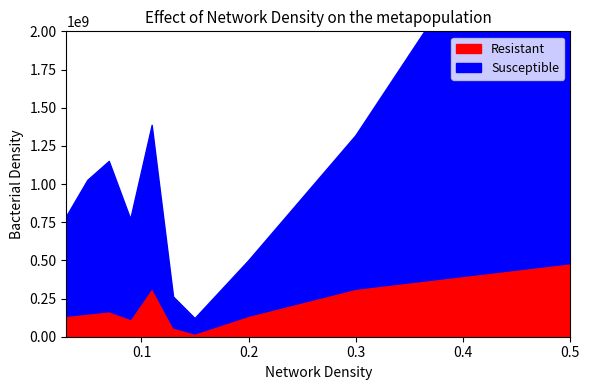

How many interior local valleys does the Resistant series have?

2